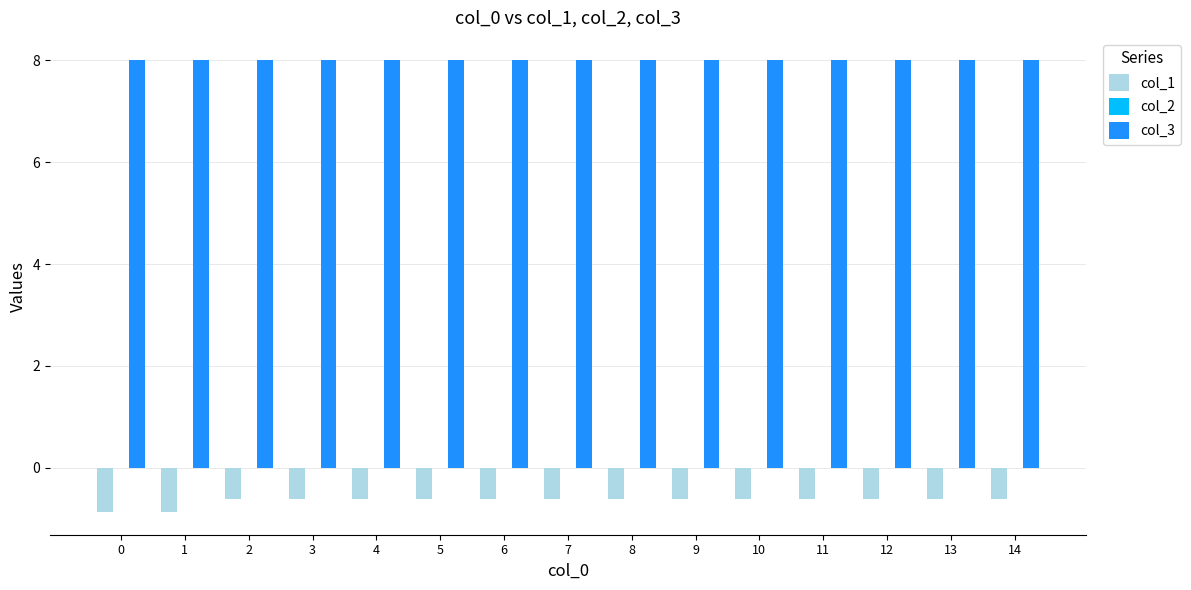

Reading left to right, what are all the values shown in this chart?

col_1: -0.9	-0.9	-0.6	-0.6	-0.6	-0.6	-0.6	-0.6	-0.6	-0.6	-0.6	-0.6	-0.6	-0.6	-0.6
col_3: 8.0	8.0	8.0	8.0	8.0	8.0	8.0	8.0	8.0	8.0	8.0	8.0	8.0	8.0	8.0